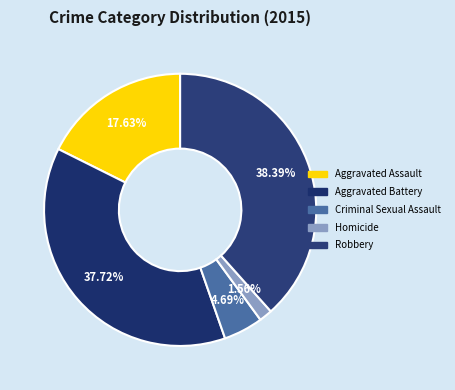

The Aggravated Assault slice represents 18% of the pie. True or false?

True